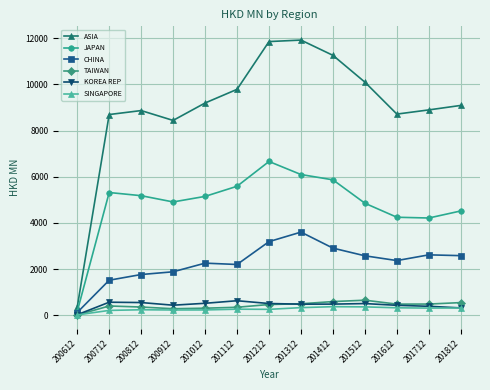

Which series has the largest range (max minus min)?

ASIA